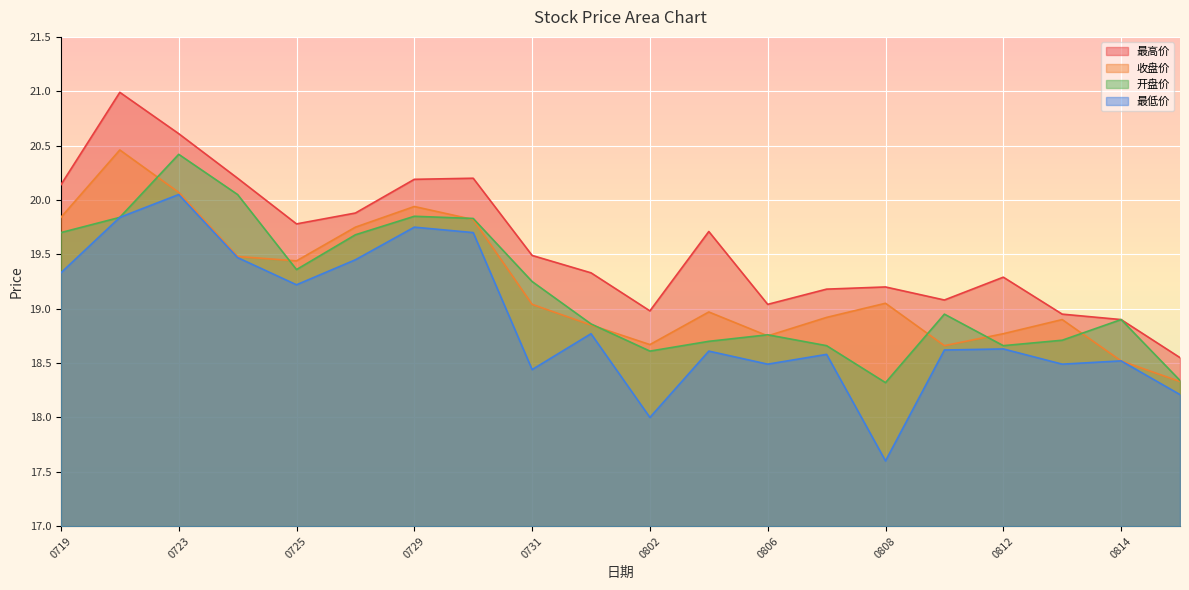

True or false: 开盘价 has more than 2 points higher than both neighbors.

True